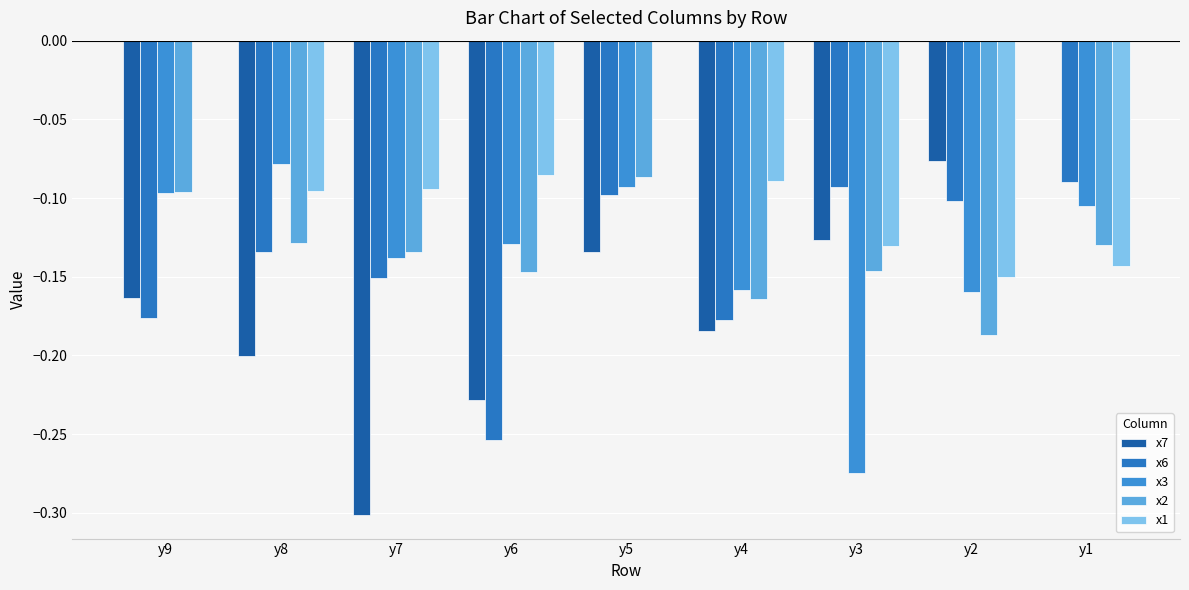

Reading left to right, list all the values displayed in this chart.

x7: -0.2	-0.2	-0.3	-0.2	-0.1	-0.2	-0.1	-0.1	0.0
x6: -0.2	-0.1	-0.2	-0.3	-0.1	-0.2	-0.1	-0.1	-0.1
x3: -0.1	-0.1	-0.1	-0.1	-0.1	-0.2	-0.3	-0.2	-0.1
x2: -0.1	-0.1	-0.1	-0.1	-0.1	-0.2	-0.1	-0.2	-0.1
x1: 0.0	-0.1	-0.1	-0.1	0.0	-0.1	-0.1	-0.2	-0.1